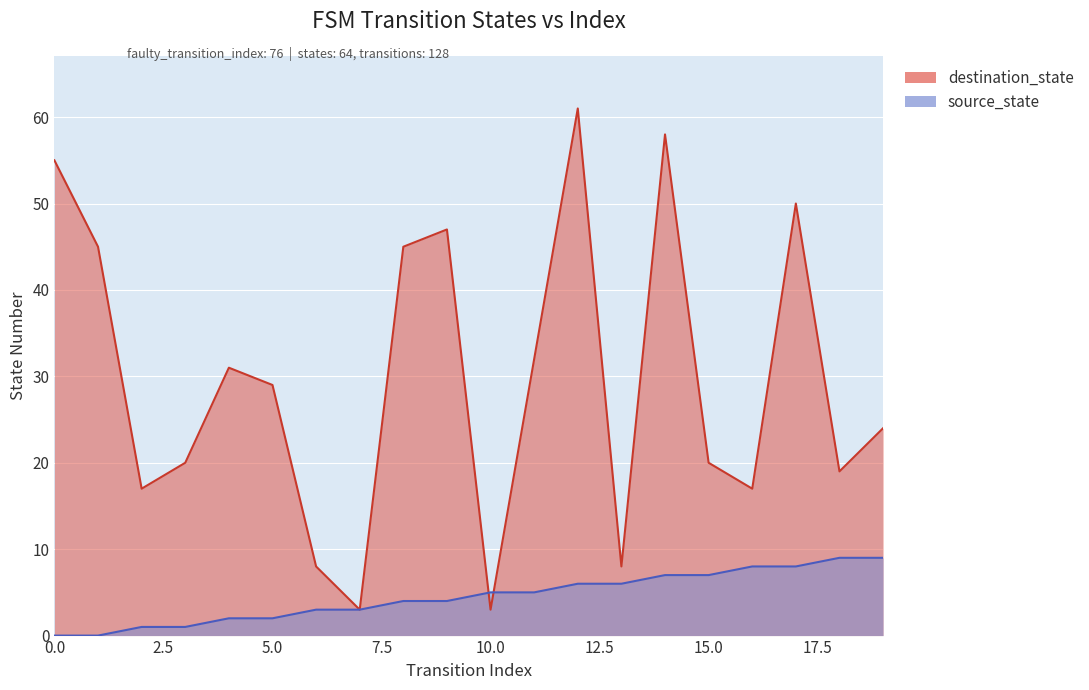

What is the lowest value of the destination_state series?

3